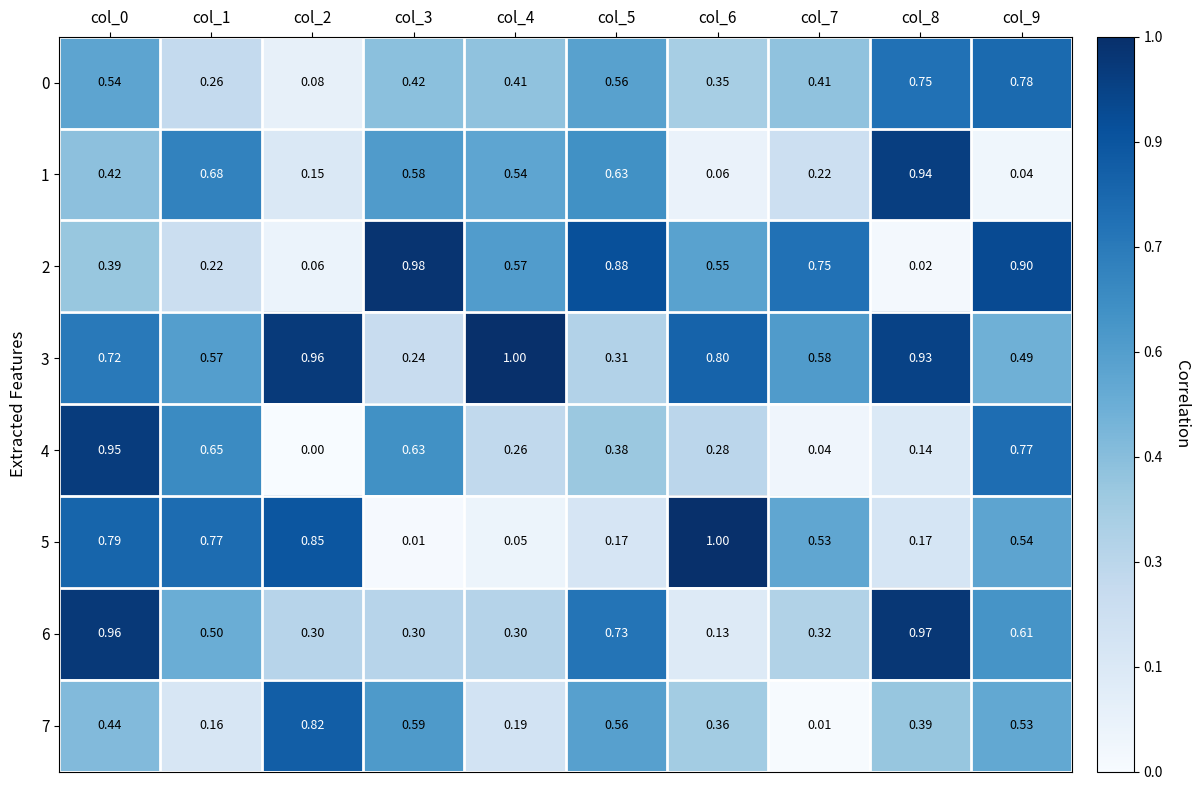

Is the value of 1 at col_6 greater than the value of 4 at col_2?

Yes